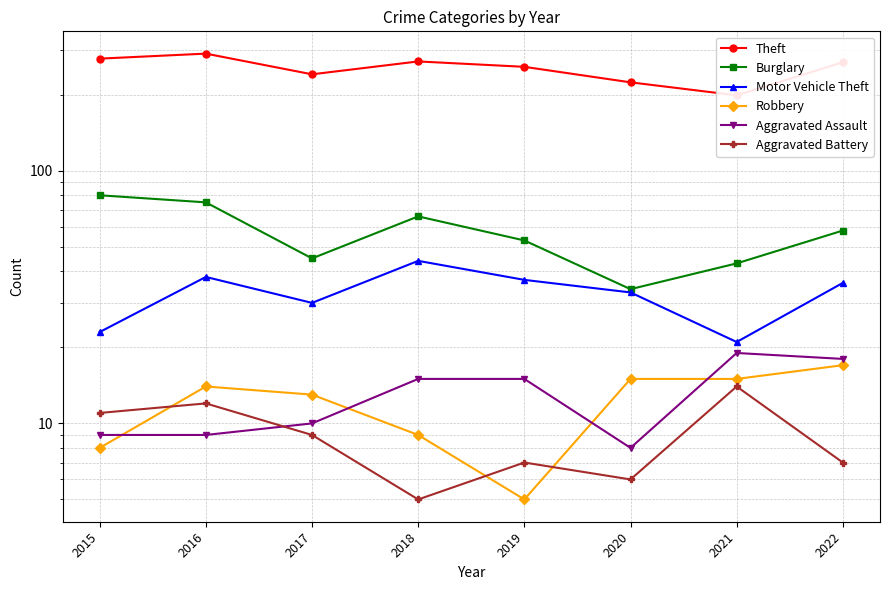

At which category does Theft reach its first local peak?

2016